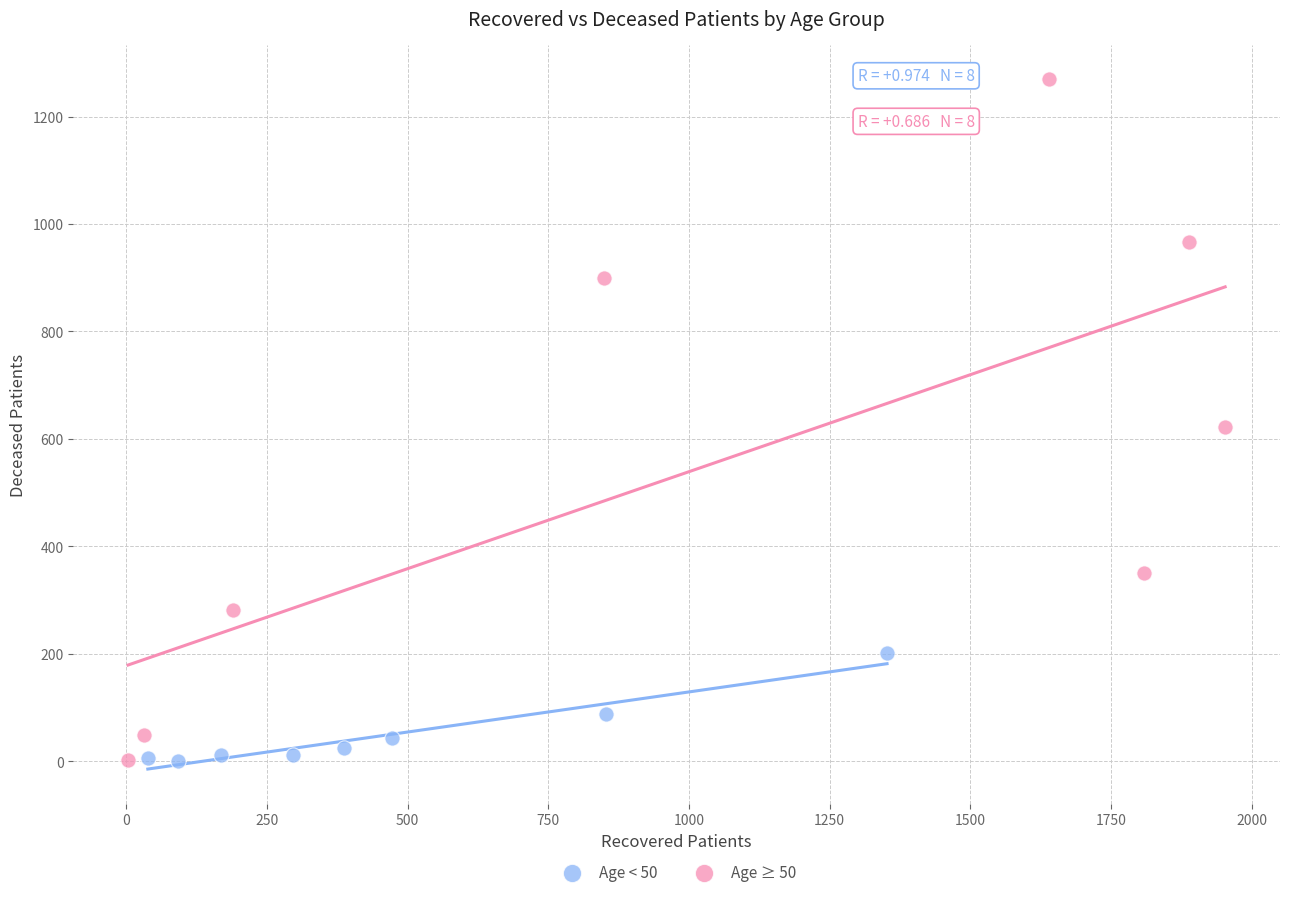

What are all the series names shown in the legend?

Age < 50, Age ≥ 50